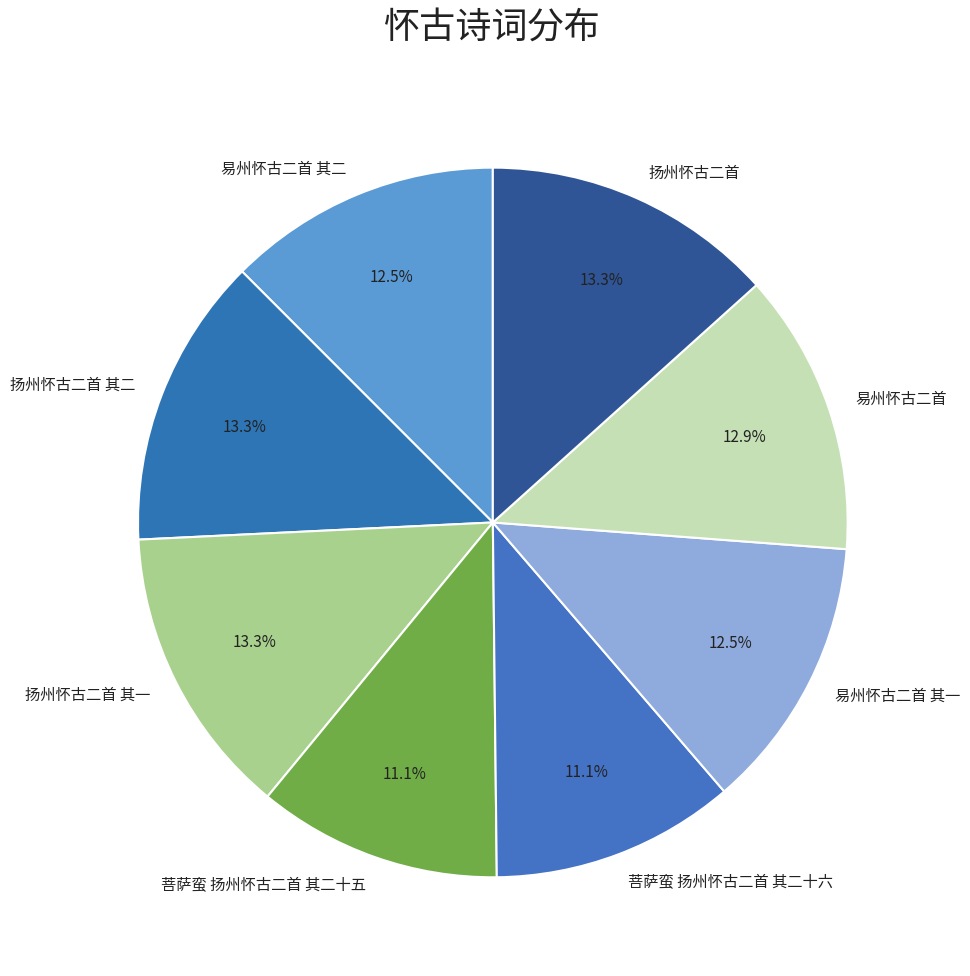

Approximately how many times larger is the value at 易州怀古二首 其二 compared to 扬州怀古二首 其二?

0.9